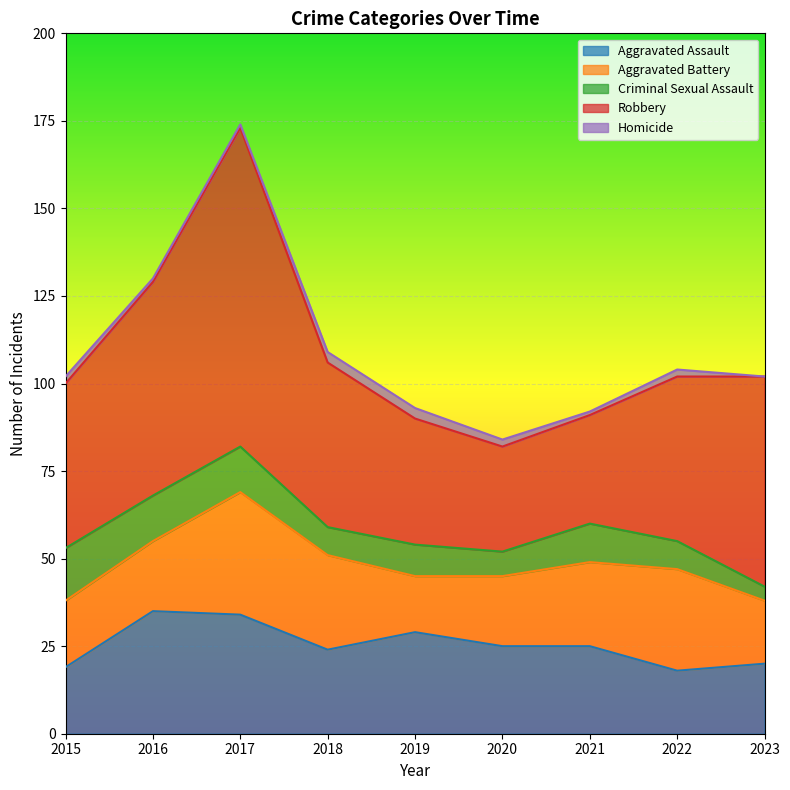

At how many categories does at least one series exceed 11?

9